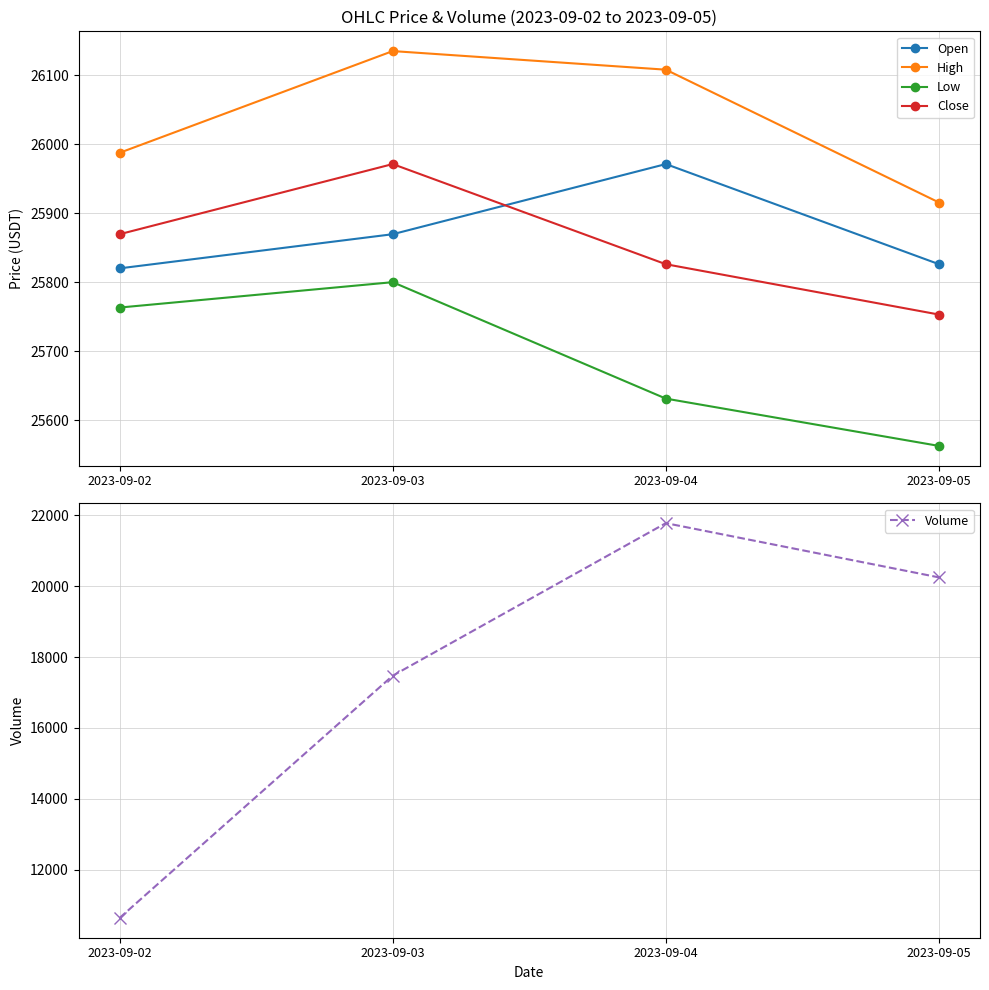

Does the chart display data point markers on the line(s)?

Yes